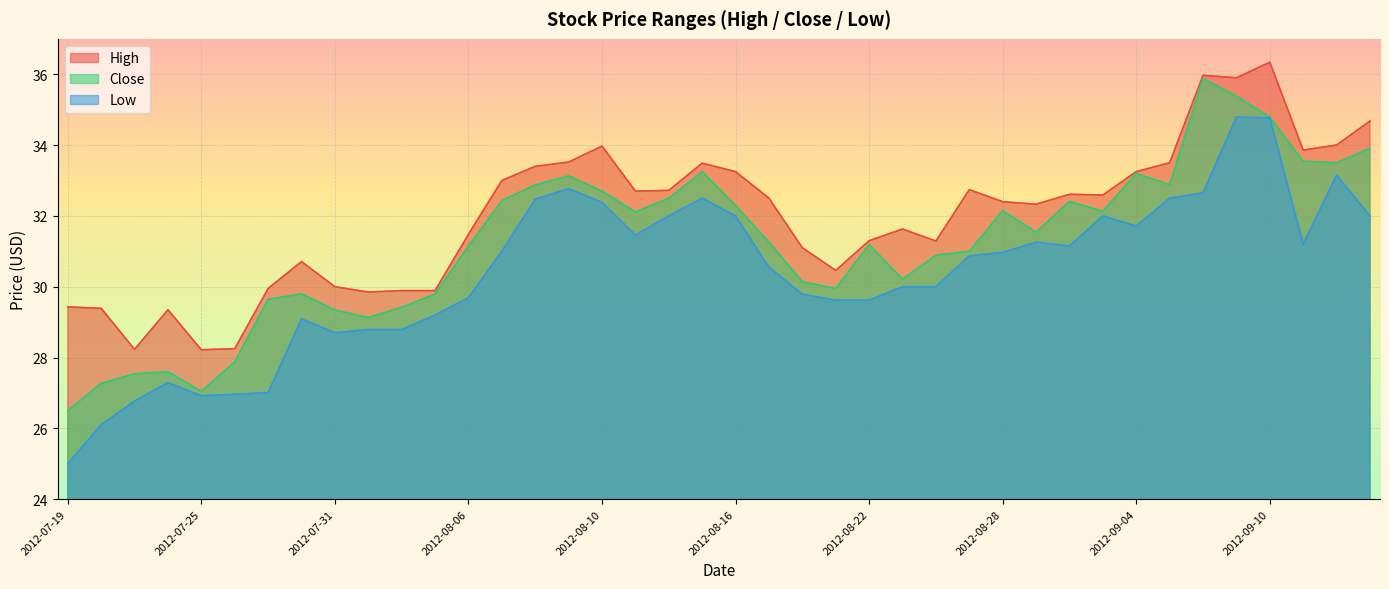

At which category does the chart reach its peak across all series?

2012-09-10